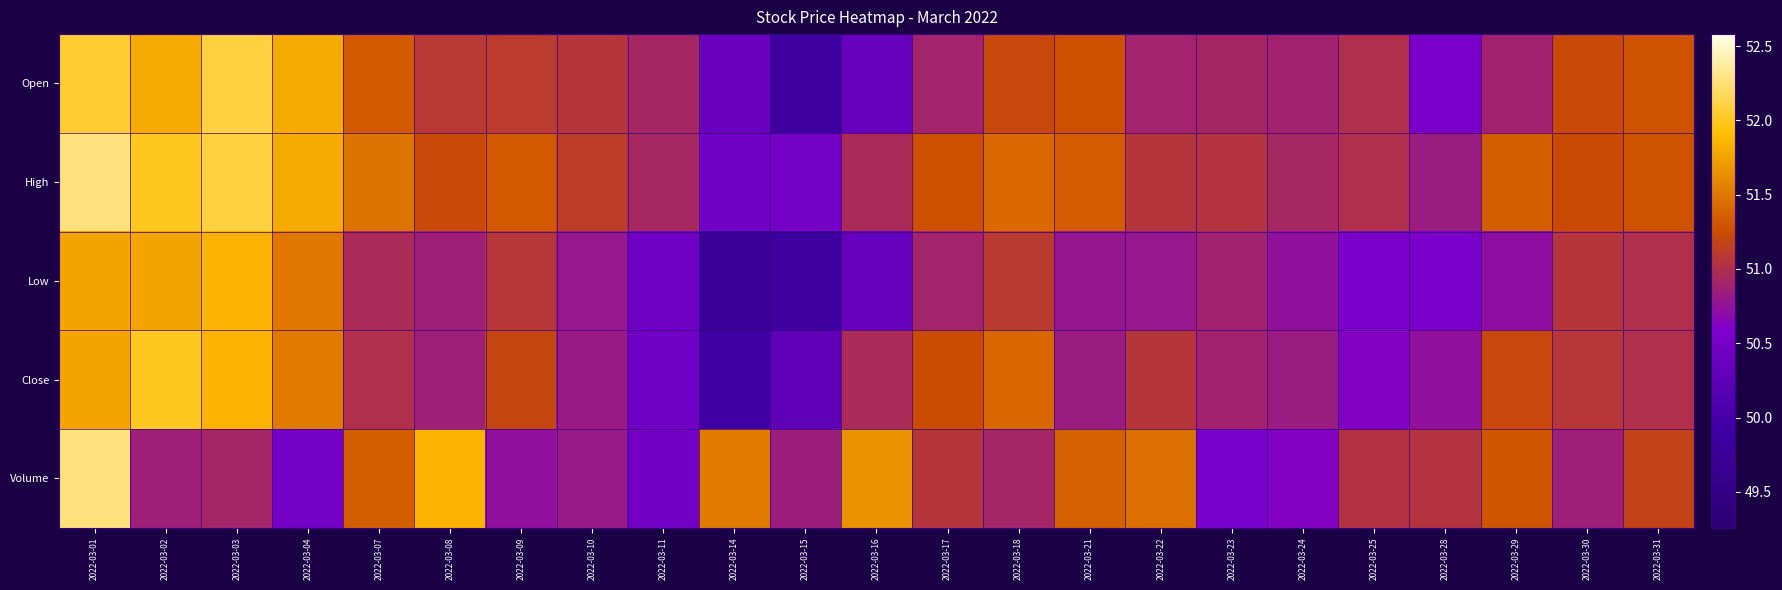

Reading right to left, what are all the values shown in this chart?

Open: 2022-03-31=51.3	2022-03-30=51.2	2022-03-29=50.9	2022-03-28=50.5	2022-03-25=51.0	2022-03-24=50.9	2022-03-23=50.9	2022-03-22=50.9	2022-03-21=51.3	2022-03-18=51.2	2022-03-17=50.9	2022-03-16=50.3	2022-03-15=49.9	2022-03-14=50.4	2022-03-11=50.9	2022-03-10=51.0	2022-03-09=51.1	2022-03-08=51.1	2022-03-07=51.3	2022-03-04=51.8	2022-03-03=52.1	2022-03-02=51.8	2022-03-01=52.0
High: 2022-03-31=51.3	2022-03-30=51.2	2022-03-29=51.4	2022-03-28=50.8	2022-03-25=51.0	2022-03-24=50.9	2022-03-23=51.0	2022-03-22=51.1	2022-03-21=51.3	2022-03-18=51.4	2022-03-17=51.3	2022-03-16=51.0	2022-03-15=50.5	2022-03-14=50.4	2022-03-11=50.9	2022-03-10=51.1	2022-03-09=51.3	2022-03-08=51.2	2022-03-07=51.5	2022-03-04=51.8	2022-03-03=52.1	2022-03-02=52.0	2022-03-01=52.3
Low: 2022-03-31=51.0	2022-03-30=51.1	2022-03-29=50.7	2022-03-28=50.5	2022-03-25=50.6	2022-03-24=50.8	2022-03-23=50.9	2022-03-22=50.8	2022-03-21=50.8	2022-03-18=51.1	2022-03-17=50.9	2022-03-16=50.3	2022-03-15=49.9	2022-03-14=49.8	2022-03-11=50.4	2022-03-10=50.8	2022-03-09=51.1	2022-03-08=50.9	2022-03-07=51.0	2022-03-04=51.5	2022-03-03=51.9	2022-03-02=51.8	2022-03-01=51.8
Close: 2022-03-31=51.0	2022-03-30=51.1	2022-03-29=51.2	2022-03-28=50.8	2022-03-25=50.6	2022-03-24=50.8	2022-03-23=50.9	2022-03-22=51.1	2022-03-21=50.8	2022-03-18=51.4	2022-03-17=51.2	2022-03-16=51.0	2022-03-15=50.2	2022-03-14=49.9	2022-03-11=50.4	2022-03-10=50.8	2022-03-09=51.2	2022-03-08=50.9	2022-03-07=51.0	2022-03-04=51.5	2022-03-03=51.9	2022-03-02=52.0	2022-03-01=51.8
Volume: 2022-03-31=51.2	2022-03-30=50.9	2022-03-29=51.3	2022-03-28=51.0	2022-03-25=51.0	2022-03-24=50.6	2022-03-23=50.5	2022-03-22=51.5	2022-03-21=51.4	2022-03-18=50.9	2022-03-17=51.1	2022-03-16=51.7	2022-03-15=50.8	2022-03-14=51.5	2022-03-11=50.5	2022-03-10=50.8	2022-03-09=50.7	2022-03-08=51.8	2022-03-07=51.4	2022-03-04=50.5	2022-03-03=50.9	2022-03-02=50.9	2022-03-01=52.3